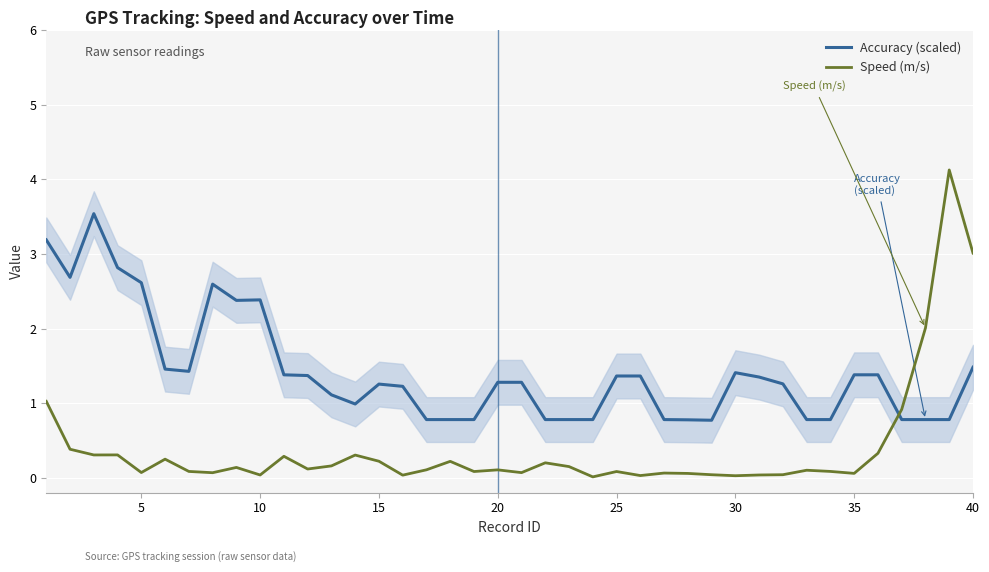

How many lines are shown in the chart?

2